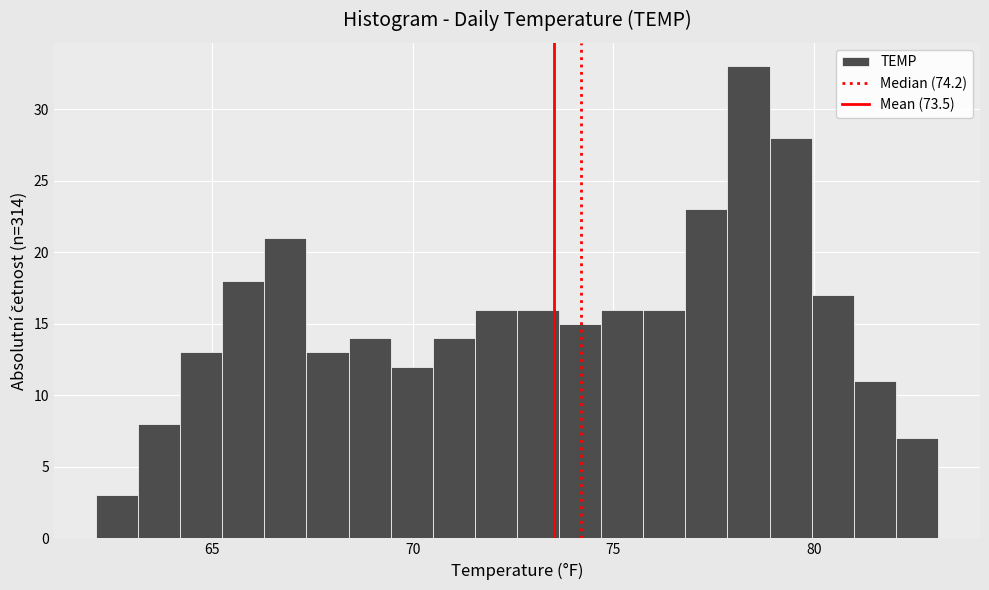

Around what value on the x-axis is the tallest bar? Give the approximate position of its centre, as read against the axis.

78.5